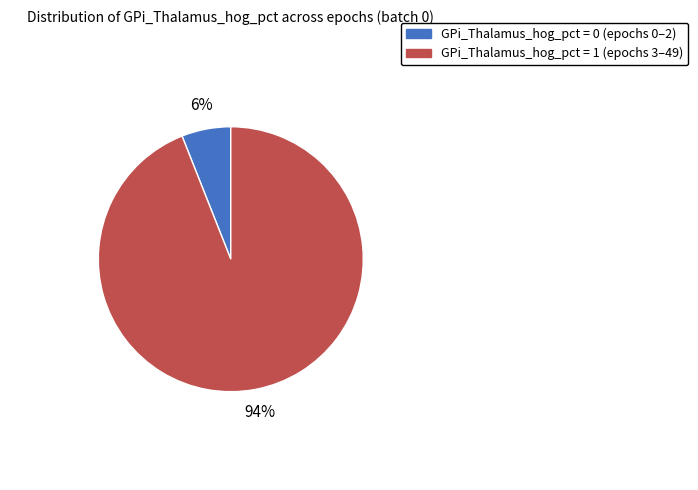

Combined, do GPi_Thalamus_hog_pct = 0 and GPi_Thalamus_hog_pct = 1 account for over 50%?

Yes